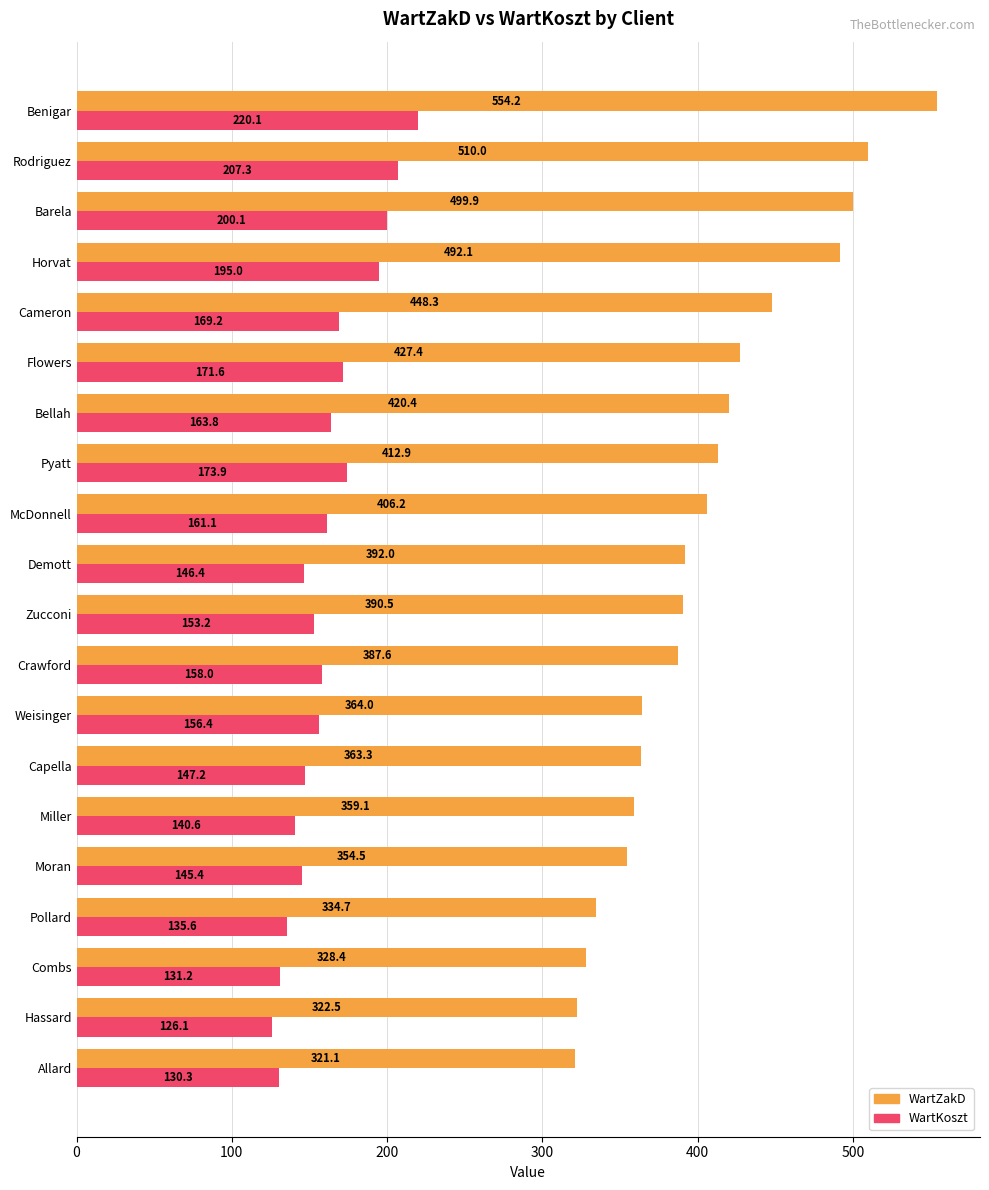

At how many categories does at least one series exceed 320?

20